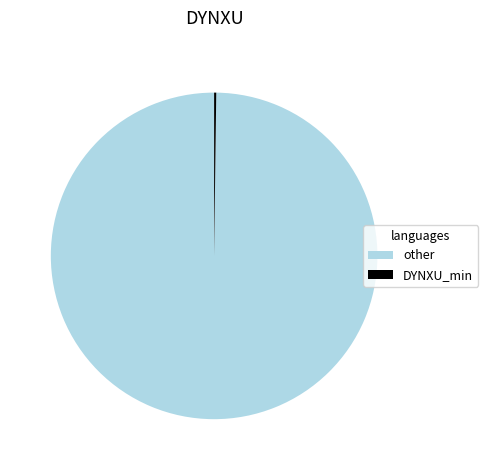

The other slice represents 100% of the pie. True or false?

True